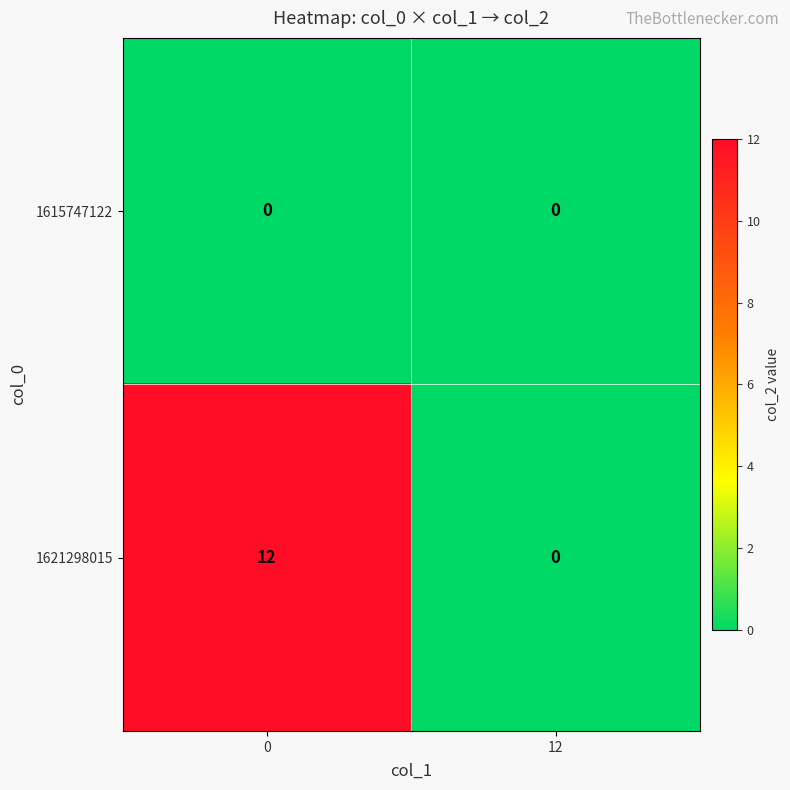

True or false: 1615747122 has a value of 0 at 12.

True